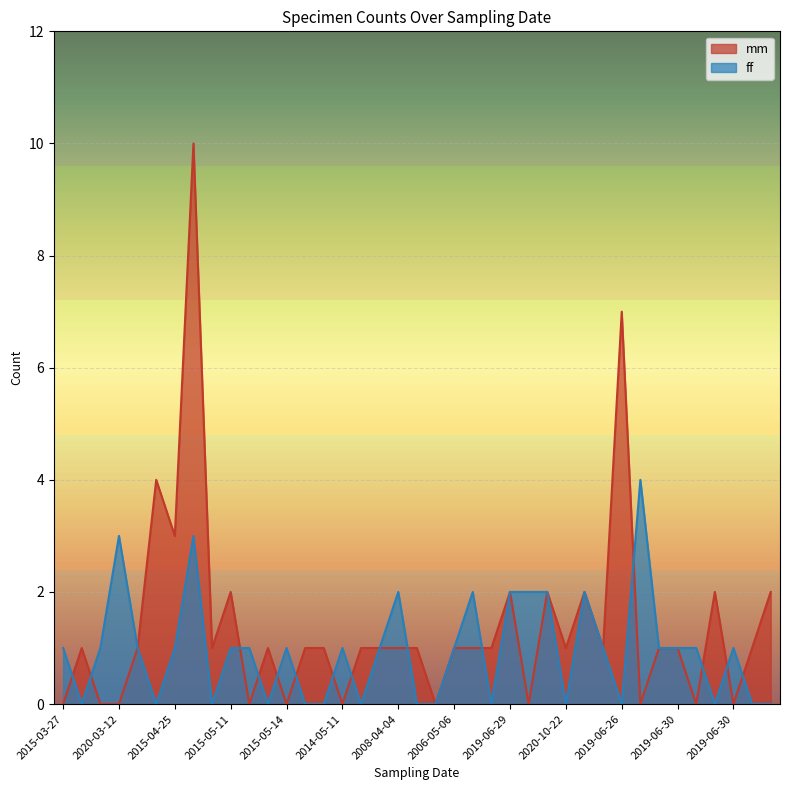

After their last crossing, which series has the higher values: ff or mm?

mm